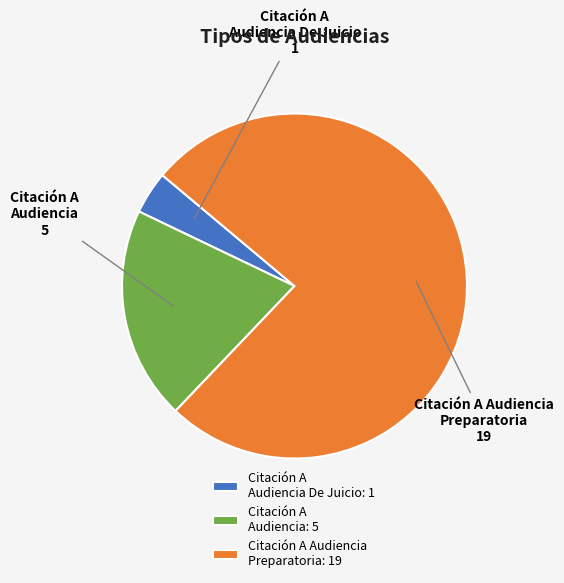

True or false: Citación A Audiencia De Juicio accounts for 4% of the total.

True